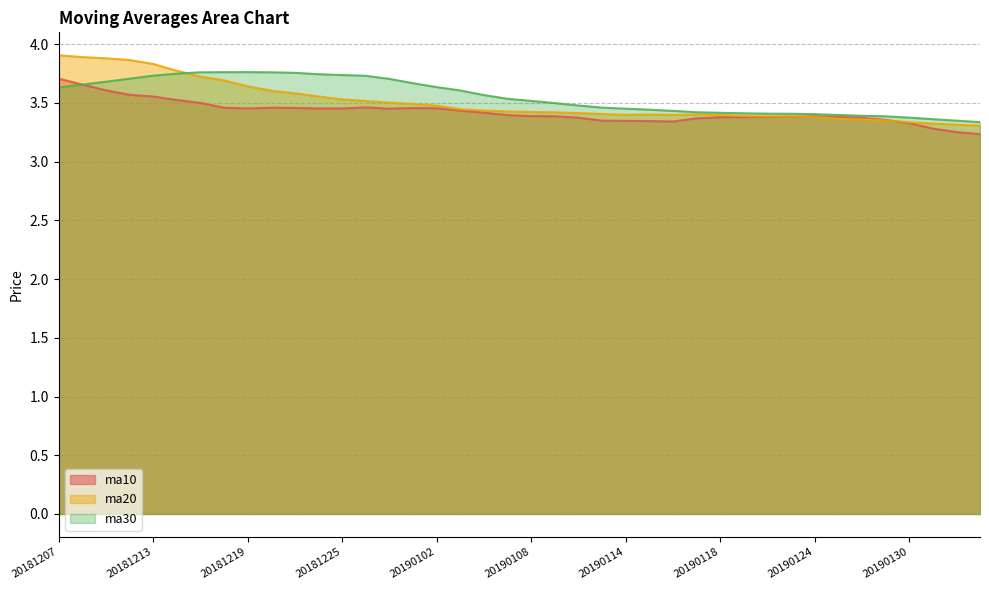

Between 20181218 and 20190107, which is larger?

20181218